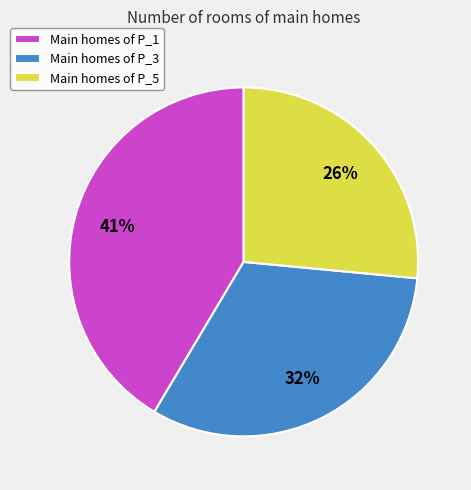

What is the smallest slice in the pie chart?

Main homes of P_5